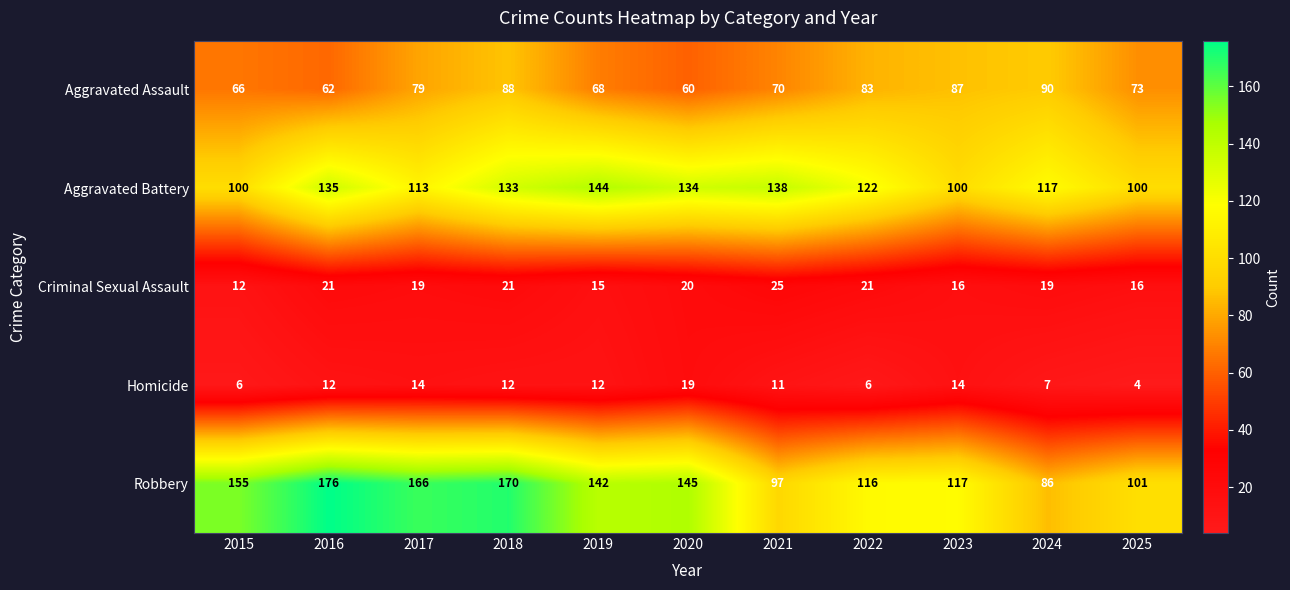

What is the average value of the Aggravated Assault series?

75